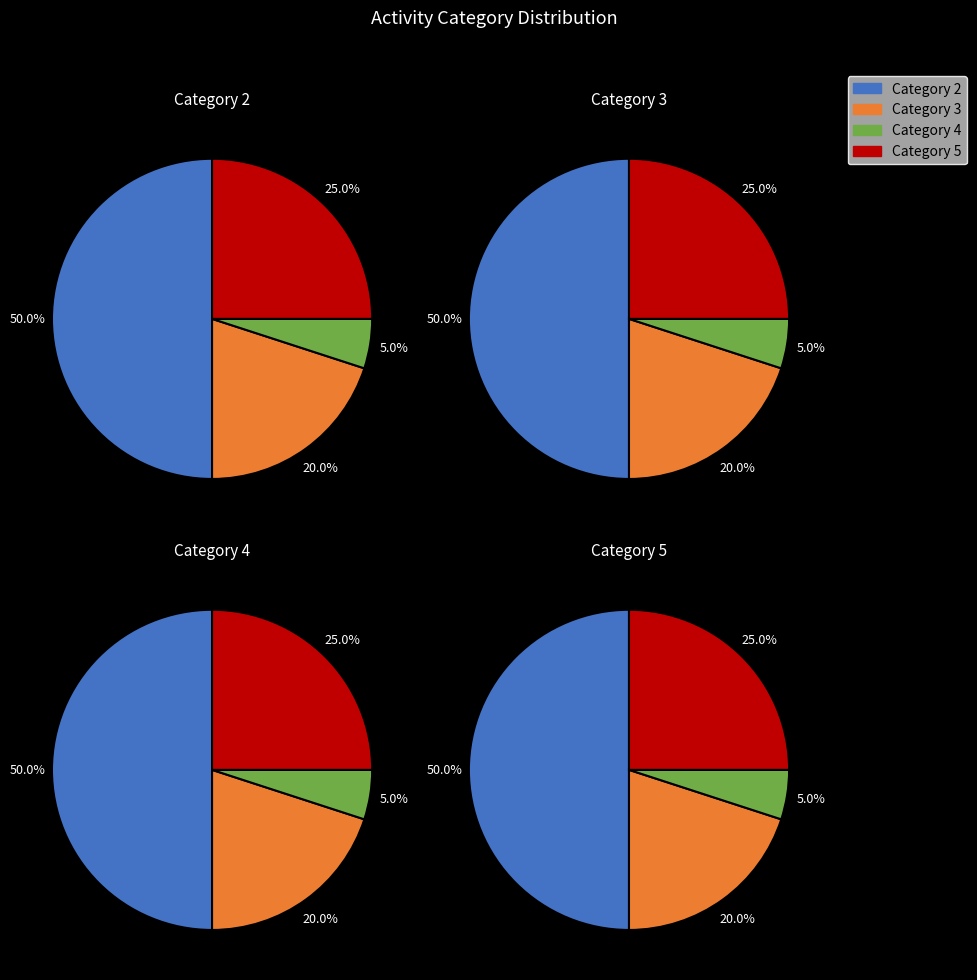

Is the sum of activity_4 and activity_5 greater than half?

No